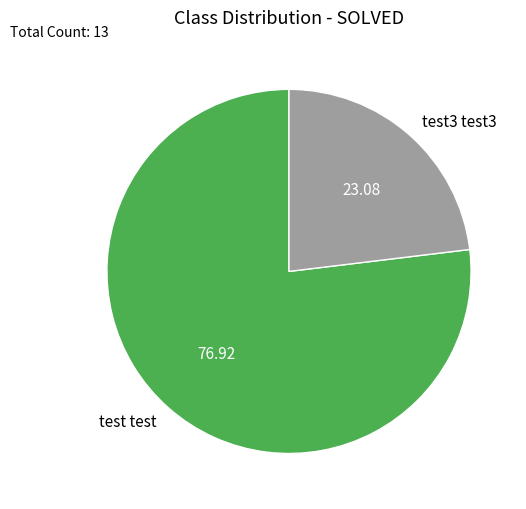

Is there a majority slice in this chart?

Yes